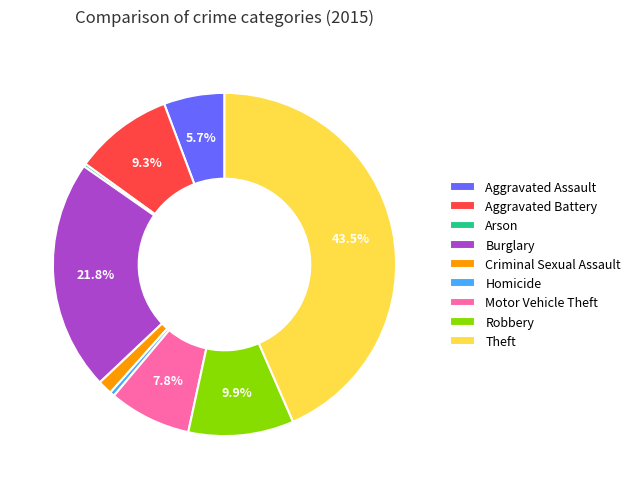

To the nearest percent, what is the difference between the Motor Vehicle Theft and Aggravated Assault slice percentages?

2%